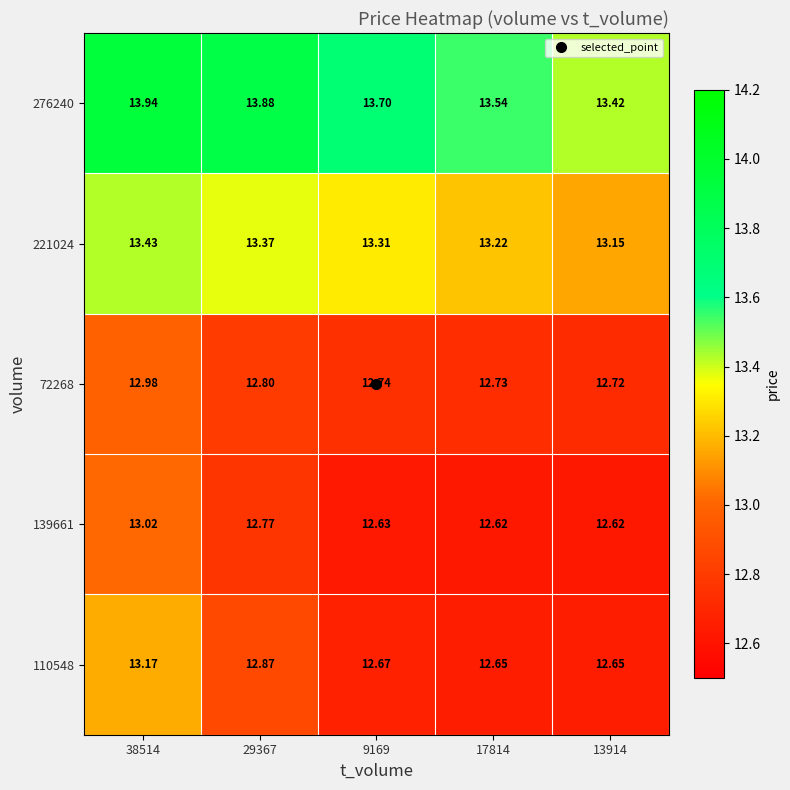

Is the value of 110548 at 9169 greater than the value of 139661 at 13914?

Yes